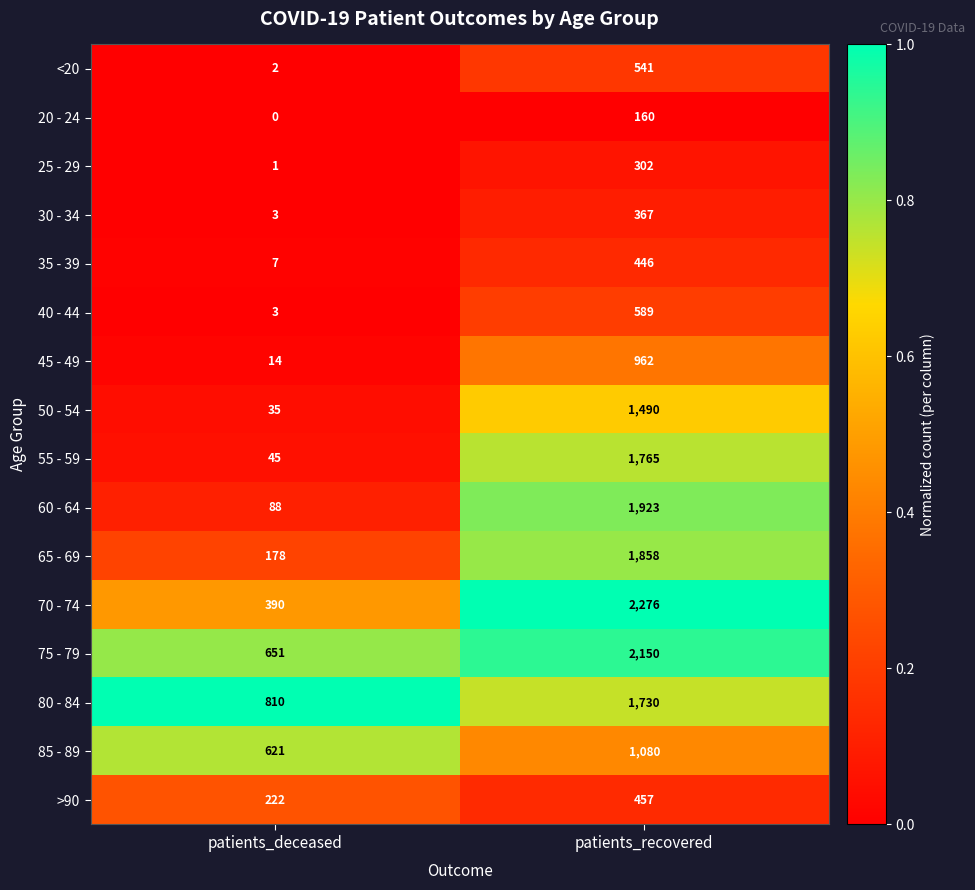

Between patients_deceased and patients_recovered, which series saw the biggest shift?

70 - 74